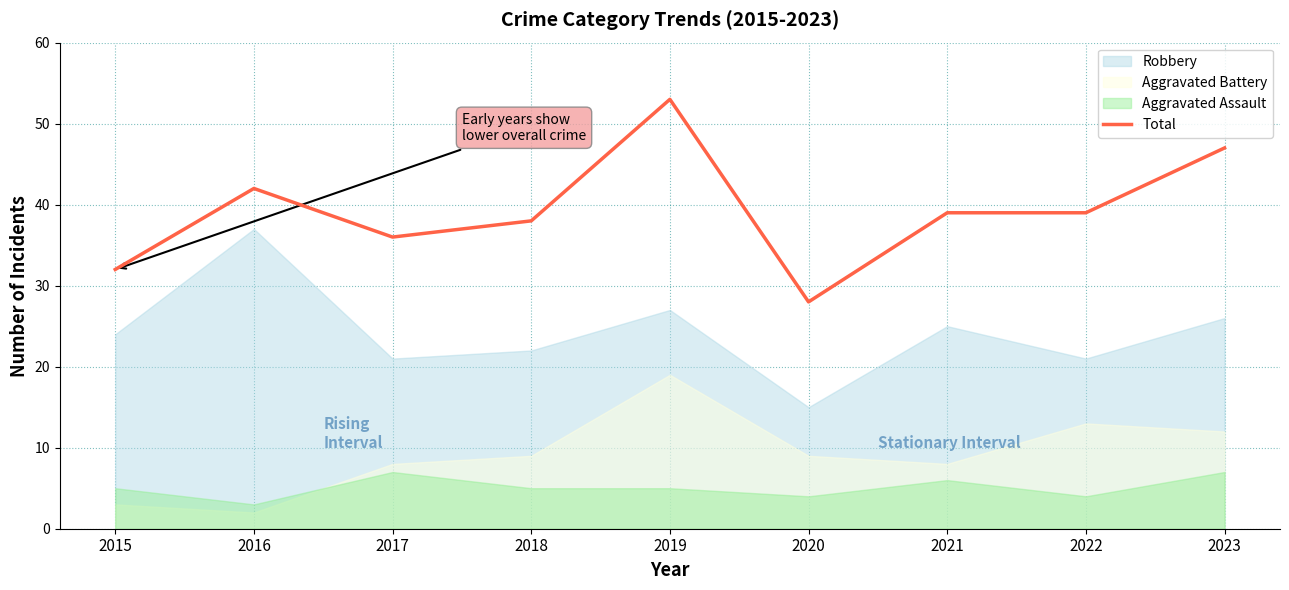

What is the sum of the values at 2016 and 2021?

81